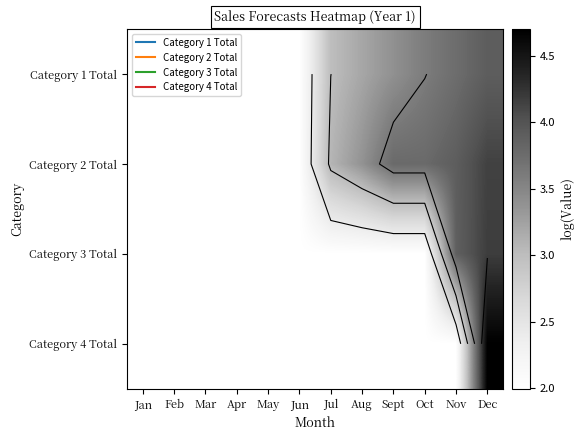

Is the value of Category 2 Total at May greater than the value of Category 4 Total at Nov?

No